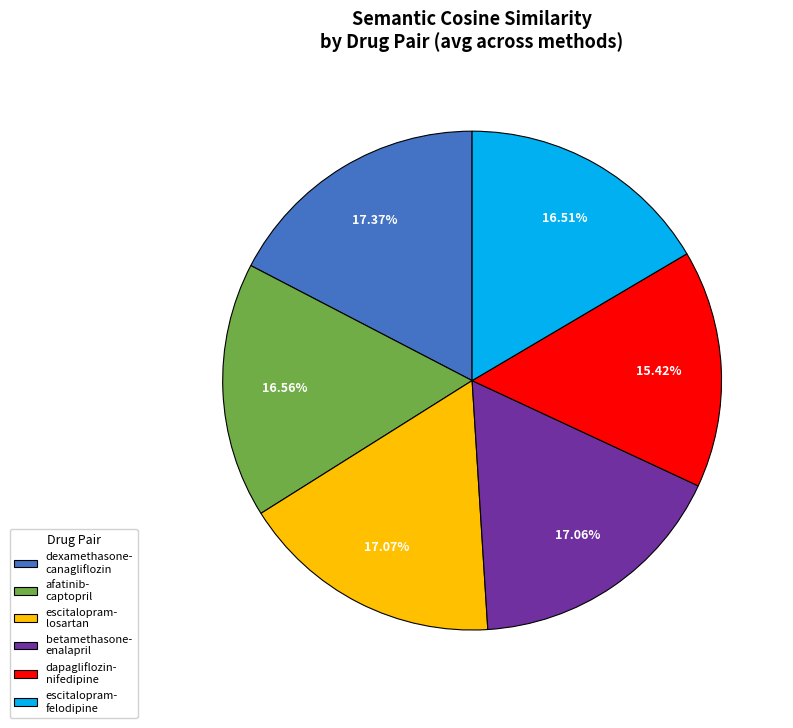

Does afatinib- captopril represent more than half of the total?

No